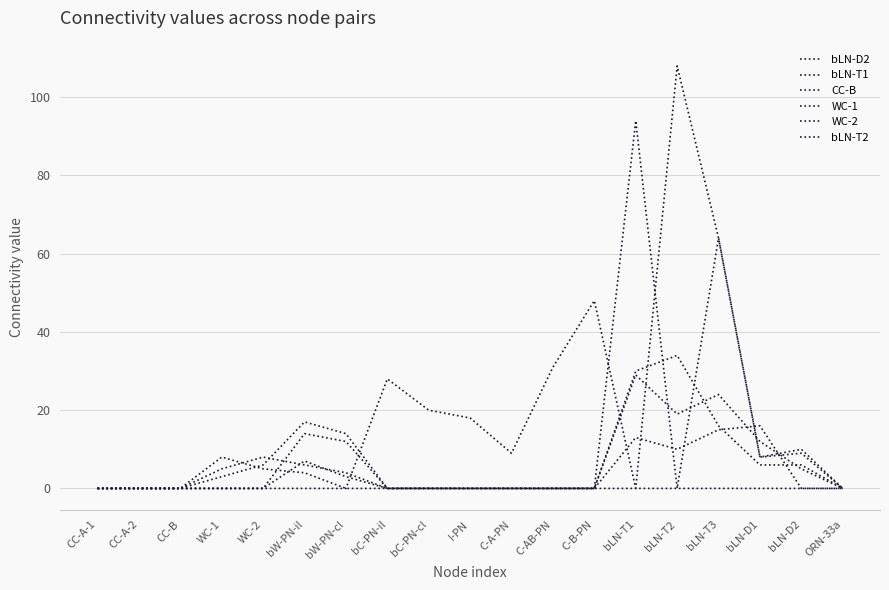

What is the sum of all bLN-D2 values?

94